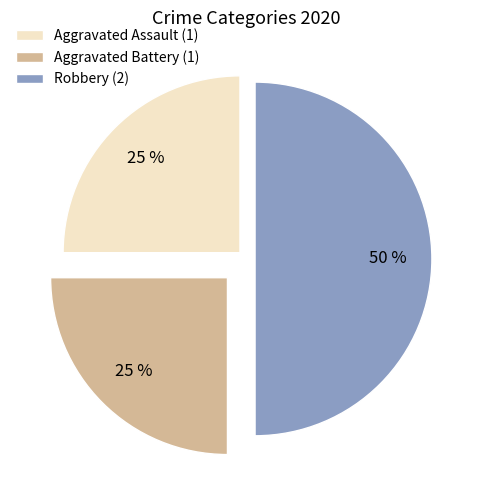

What is the ratio of the value at Robbery (2) to the value at Aggravated Battery (1)?

2.0